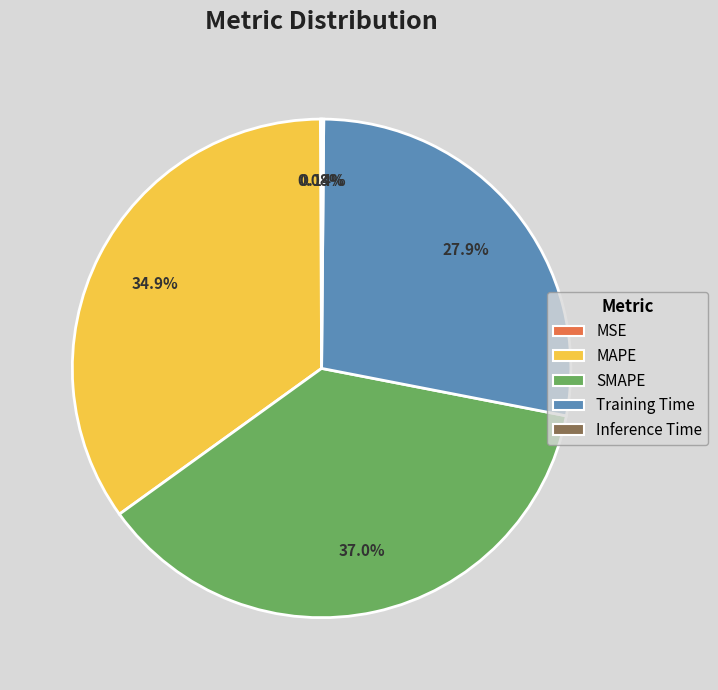

To the nearest percent, what is the difference between the largest and smallest slice percentages?

37%